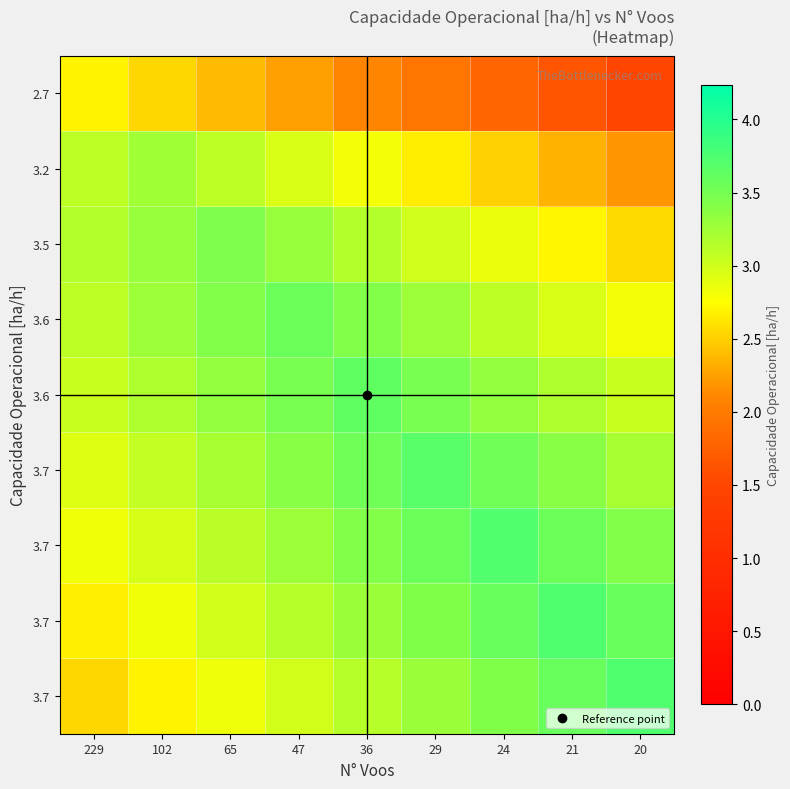

Count the number of categories in the chart.

9